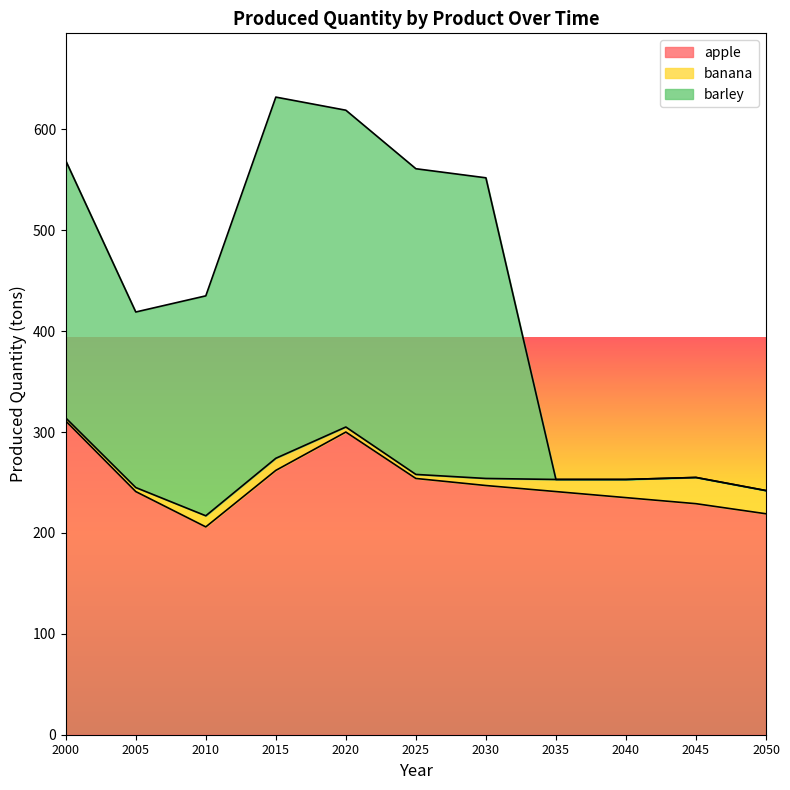

True or false: barley has more than 1 interior local peaks.

True